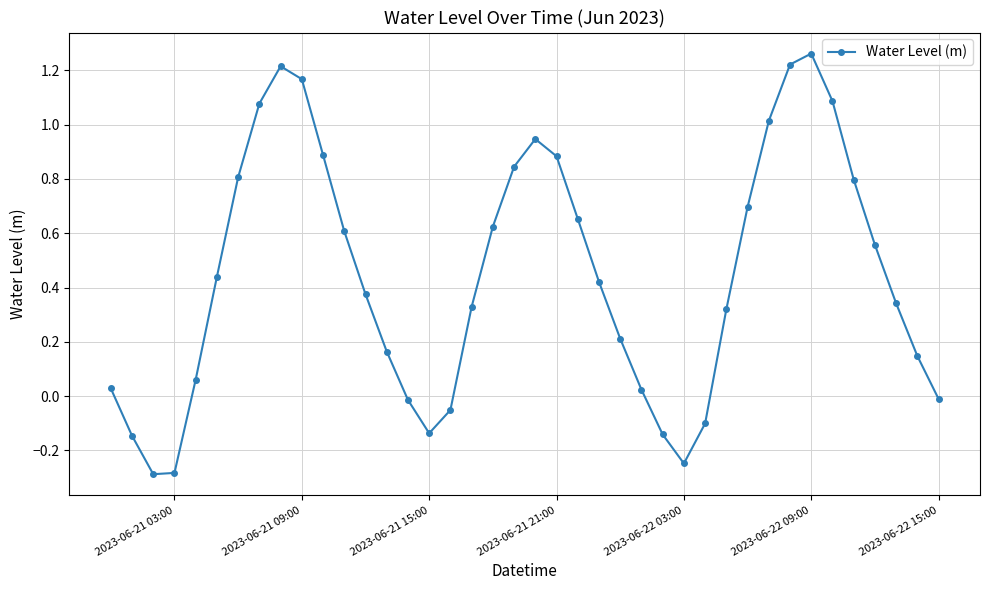

How many points are higher than both their immediate neighbors (excluding endpoints)?

3